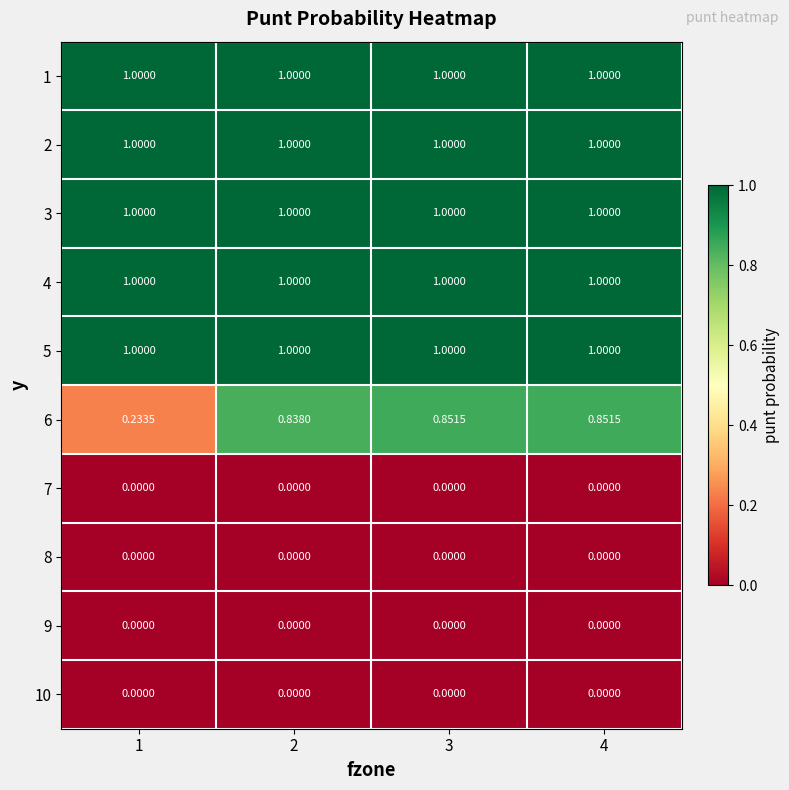

Is the value of 7 at 3 greater than the value of 3 at 1?

No